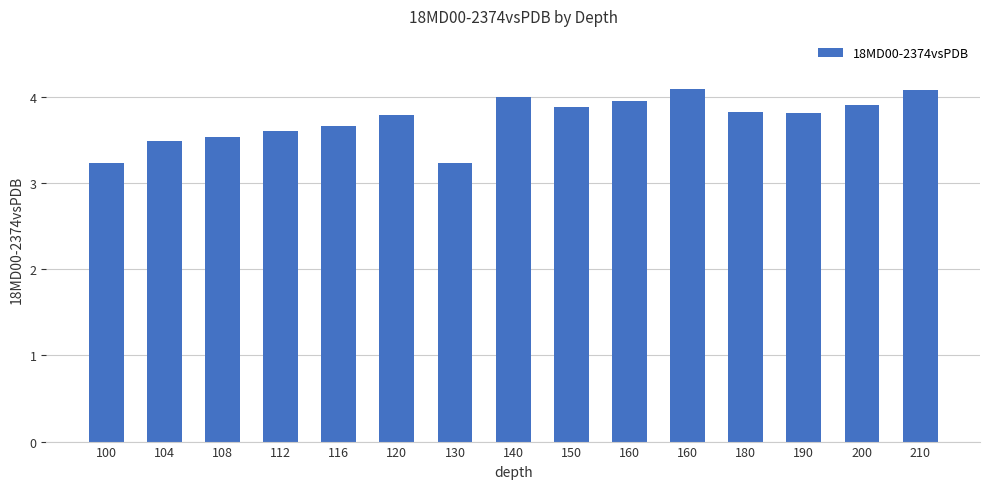

What is the ratio of the value at 112 to the value at 116?

1.0